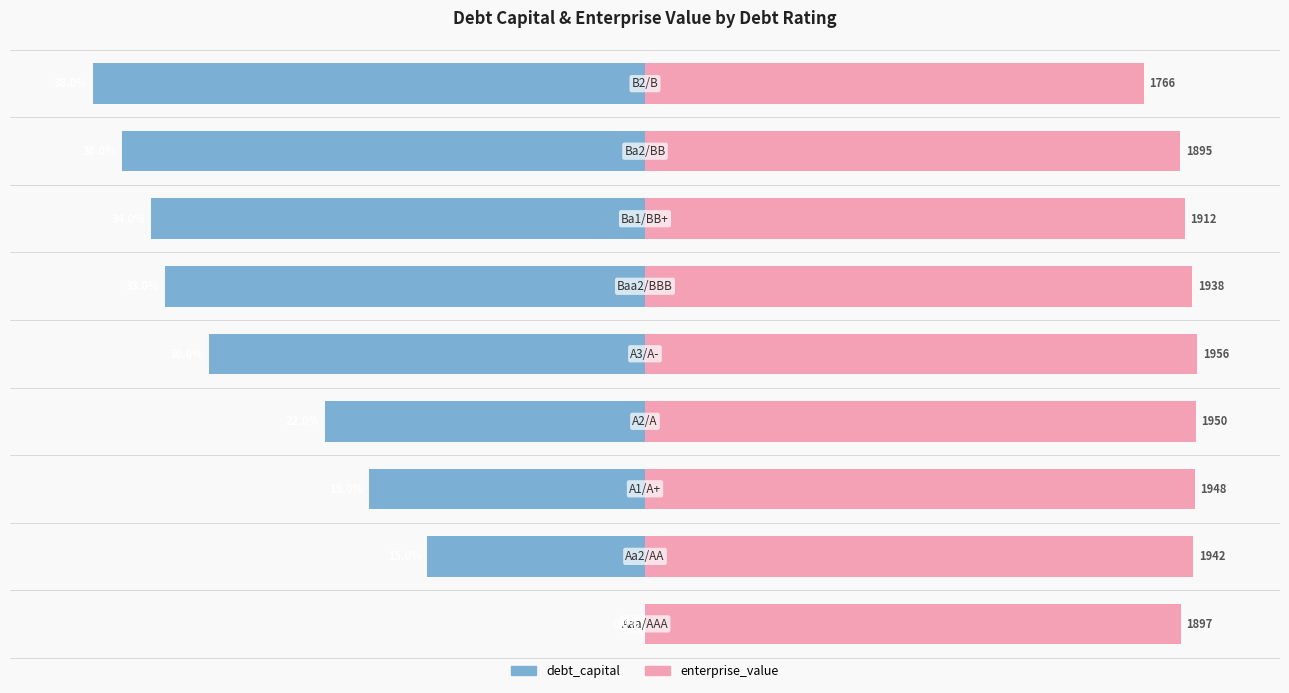

Which series has the largest total across all categories?

enterprise_value